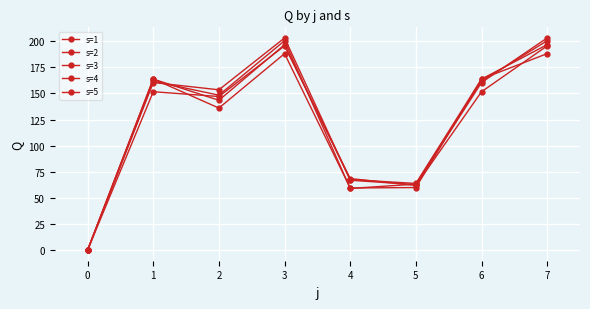

Which series ends up on top after the final intersection of s=1 and s=2?

s=2